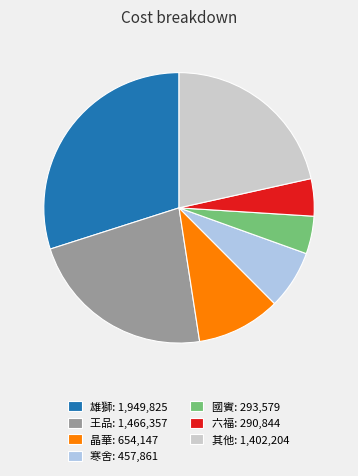

Which slice is the largest?

雄獅: 1,949,825